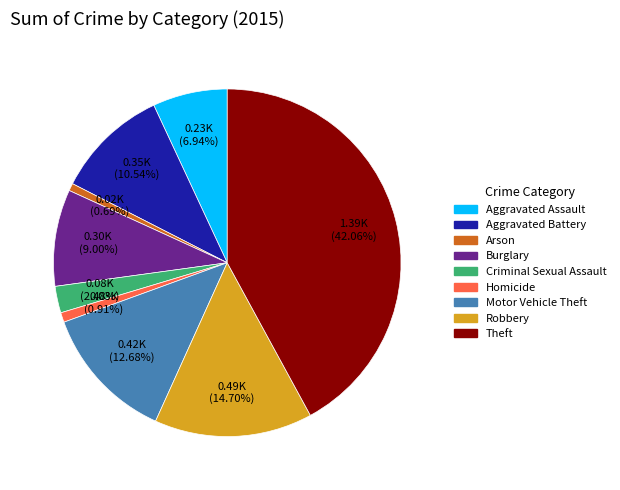

What is the ratio of the value at Criminal Sexual Assault to the value at Burglary?

0.3